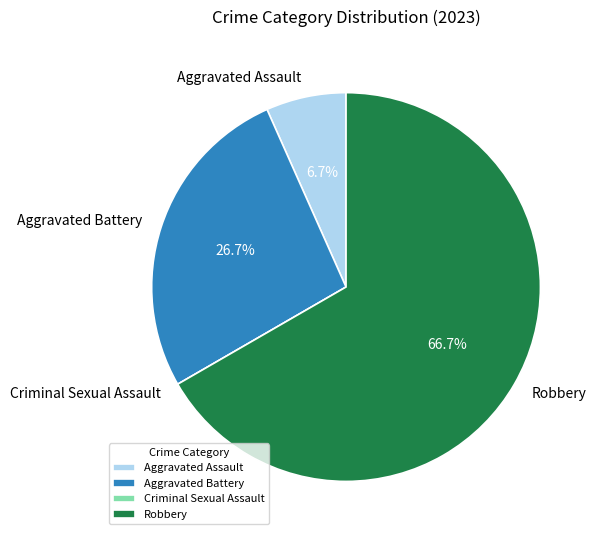

Is it true that Robbery is 81% of the pie?

False